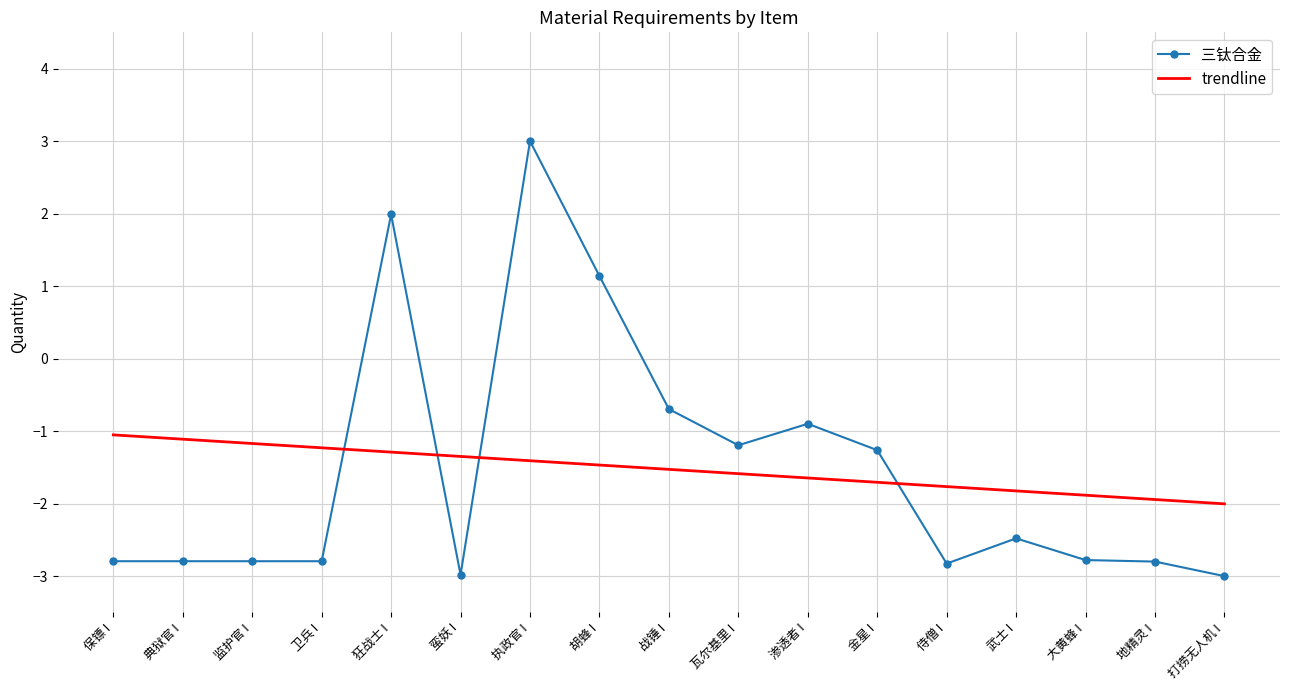

Read the 三钛合金 value at 战锤 I.

-0.7